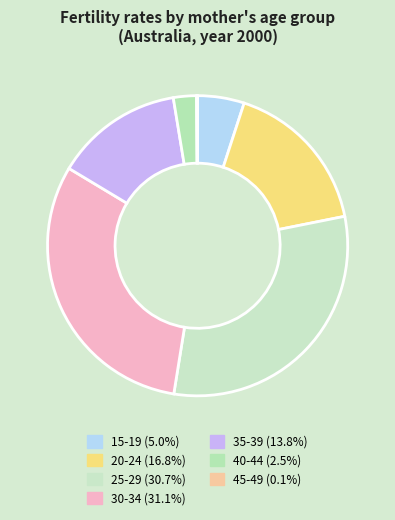

Between 25-29 and 20-24, which is larger?

25-29